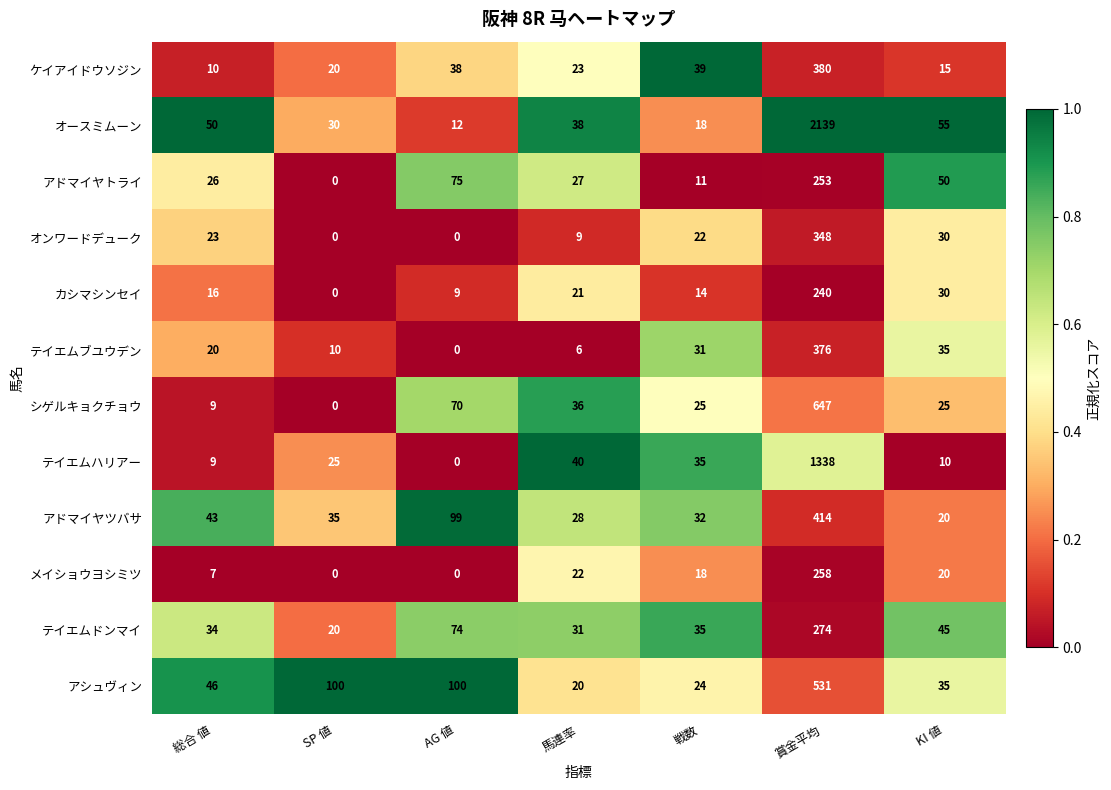

At which label does ケイアイドウソジン reach its peak?

賞金平均